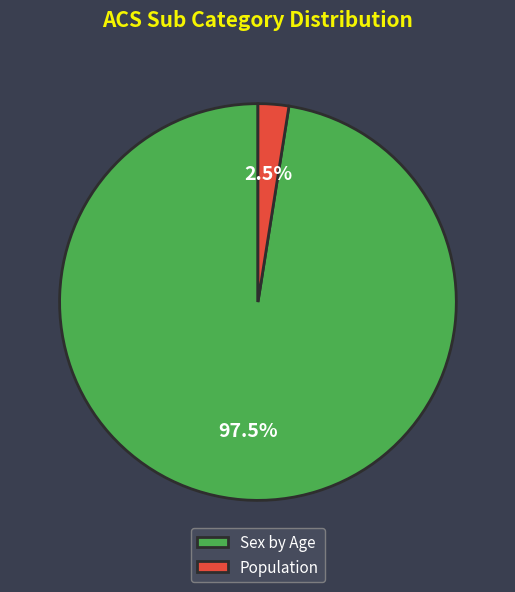

To the nearest percent, what is the combined percentage of Sex by Age and Population?

100%